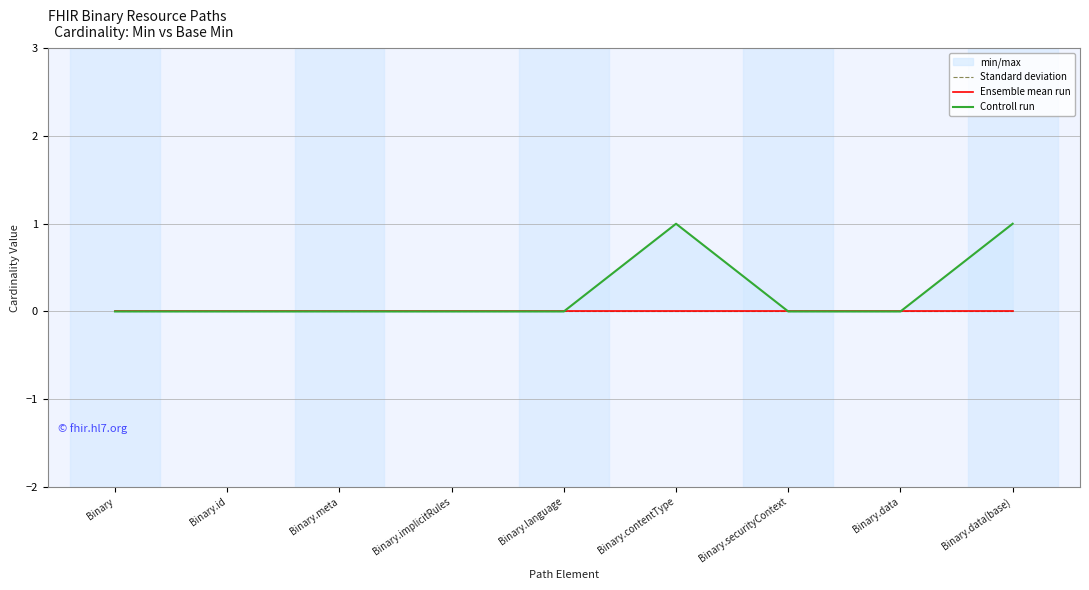

True or false: Standard deviation and Ensemble mean run intersect in this chart.

False